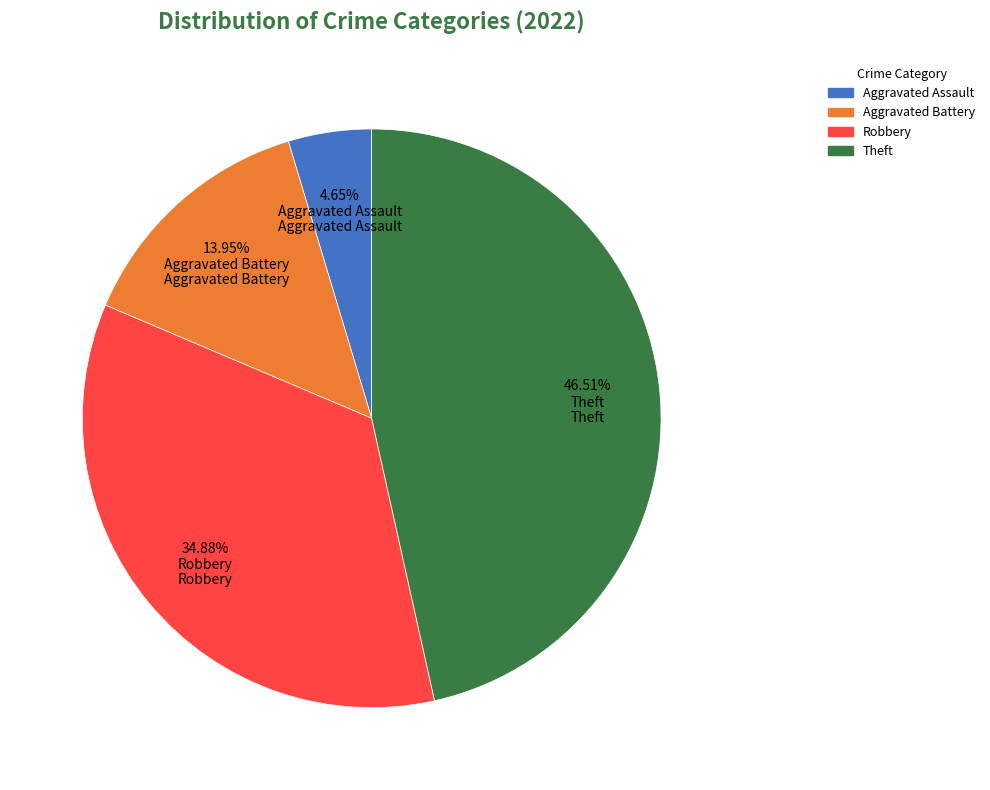

Does any single category account for the majority?

No